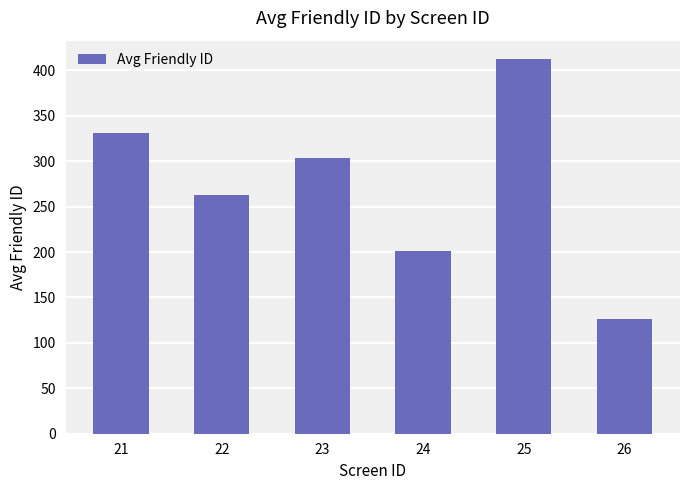

Which label corresponds to the largest value in the chart?

25